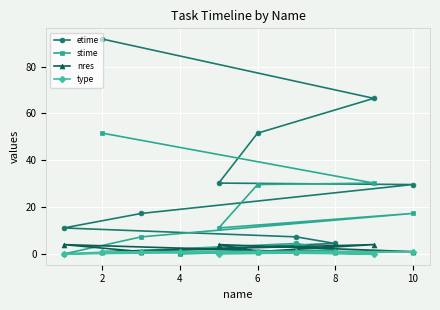

What is the difference between the highest and lowest values at 8?

3.5